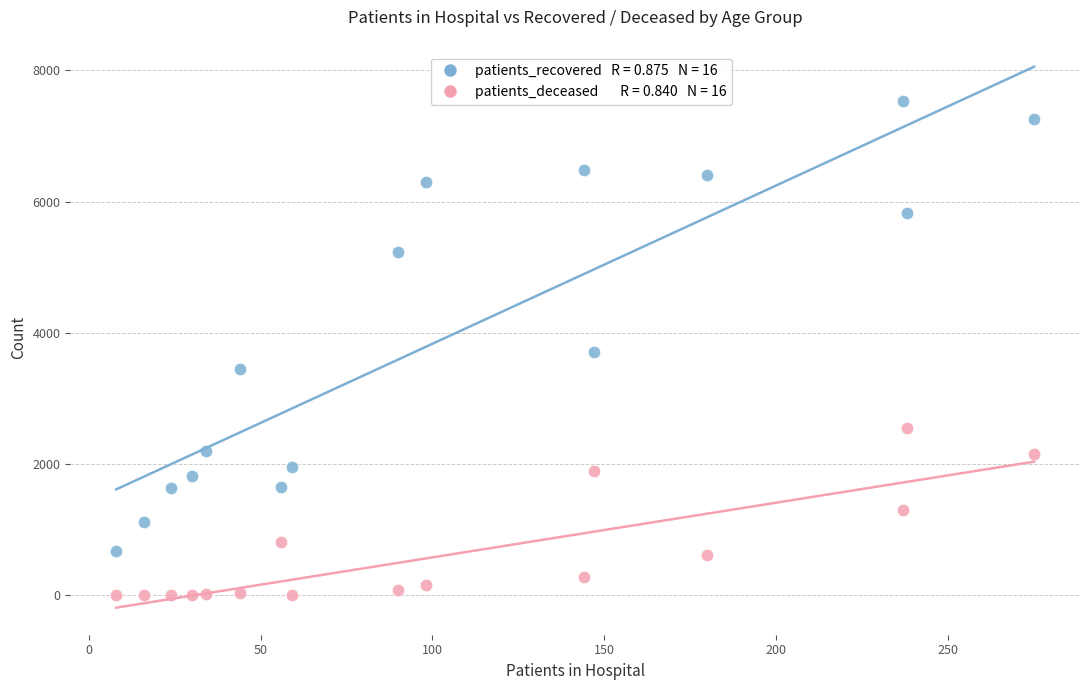

Across all data points, what is the range of X values (max minus min)?

267